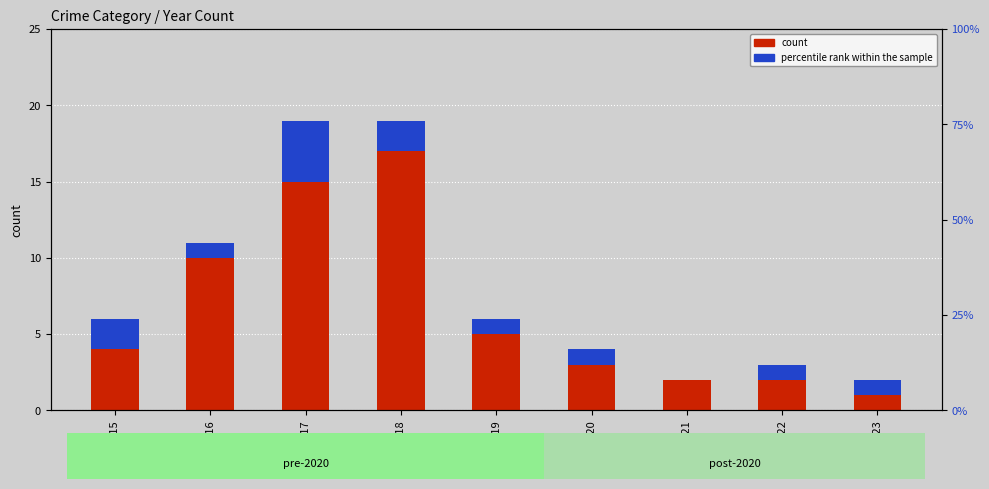

How many distinct data groups are displayed?

2